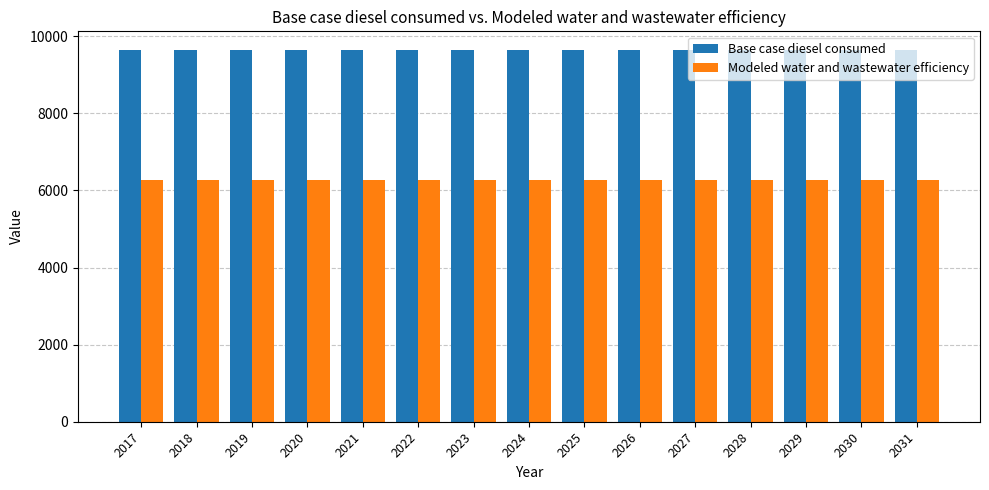

What is the difference between the highest and lowest values at 2028?

3375.8